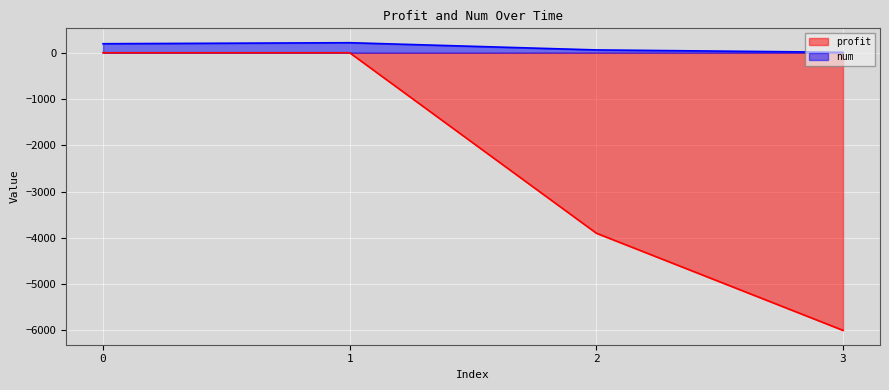

List the series in order of their peak value, lowest first.

profit, num